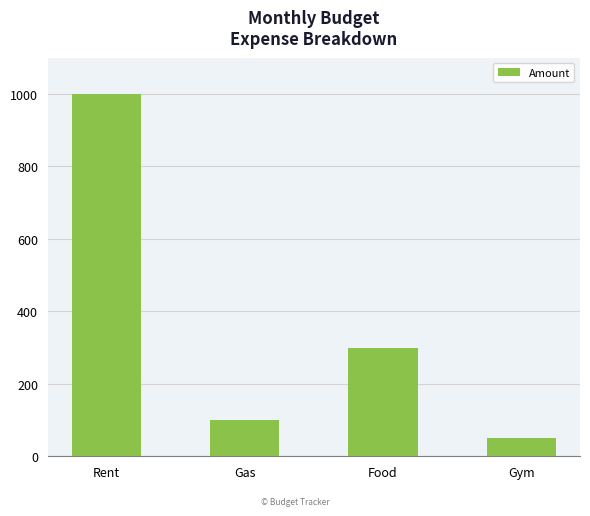

What is the difference between the maximum and second lowest values?

900